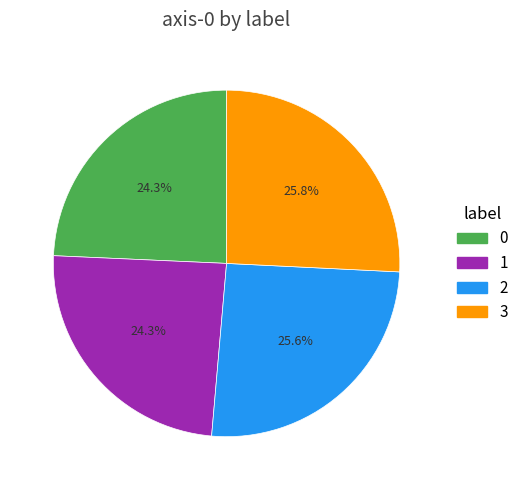

Which has a higher value, 2 or 0?

2